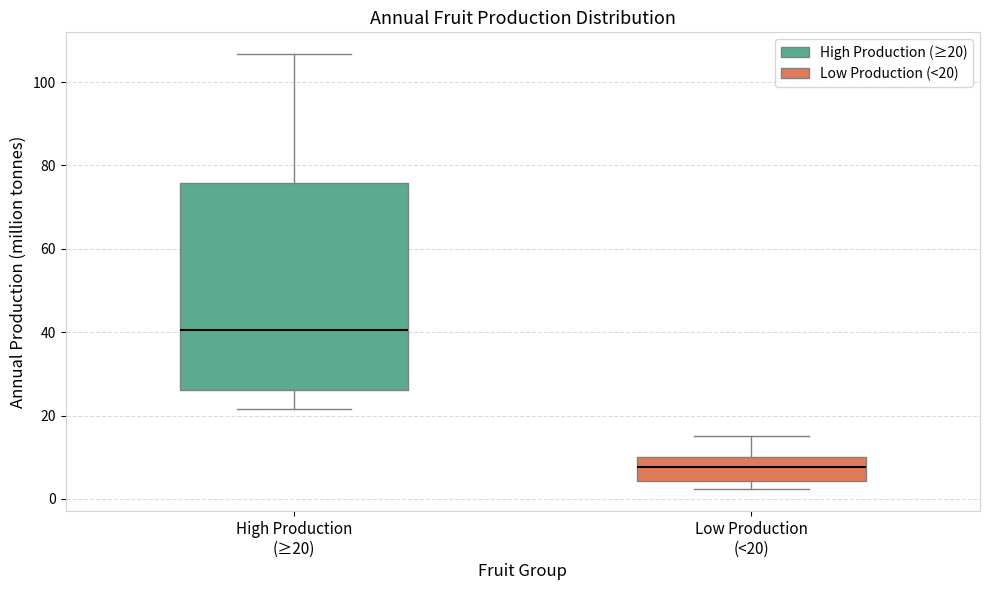

Where is the lower edge of the box for Low Production (<20) on the y-axis? The values are not printed on the chart, so give them approximately, as read against the axis.

4